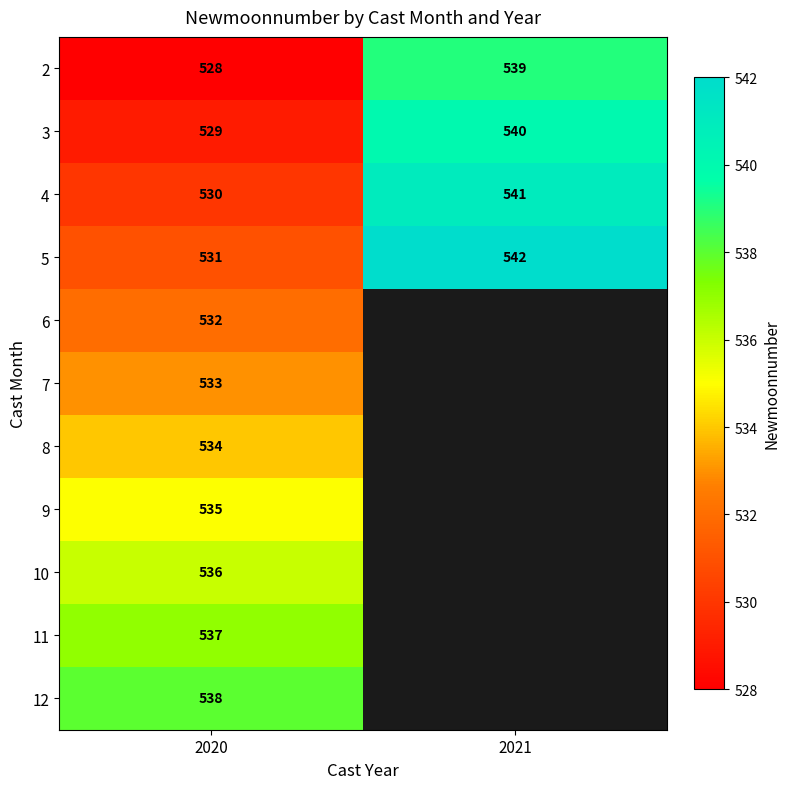

True or false: 4 has a value of 274 at 2021.

False